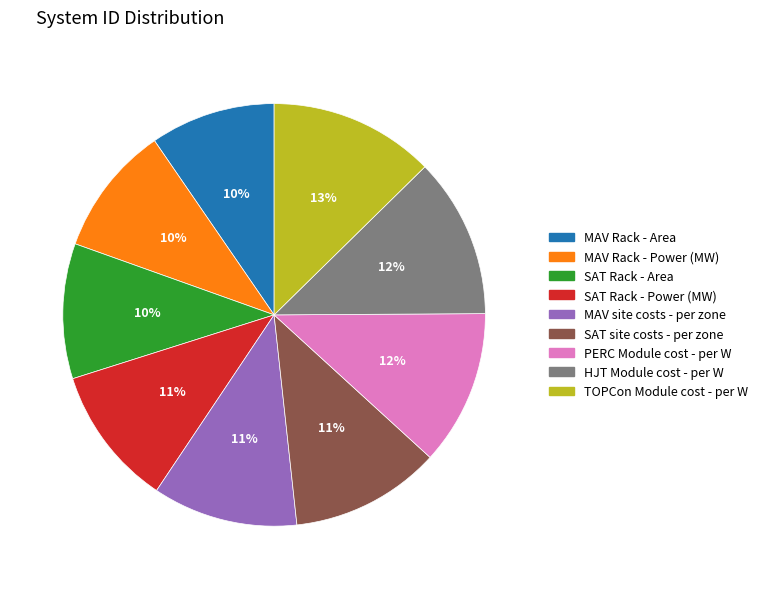

To the nearest percent, what percentage of the pie is SAT Rack - Area?

10%